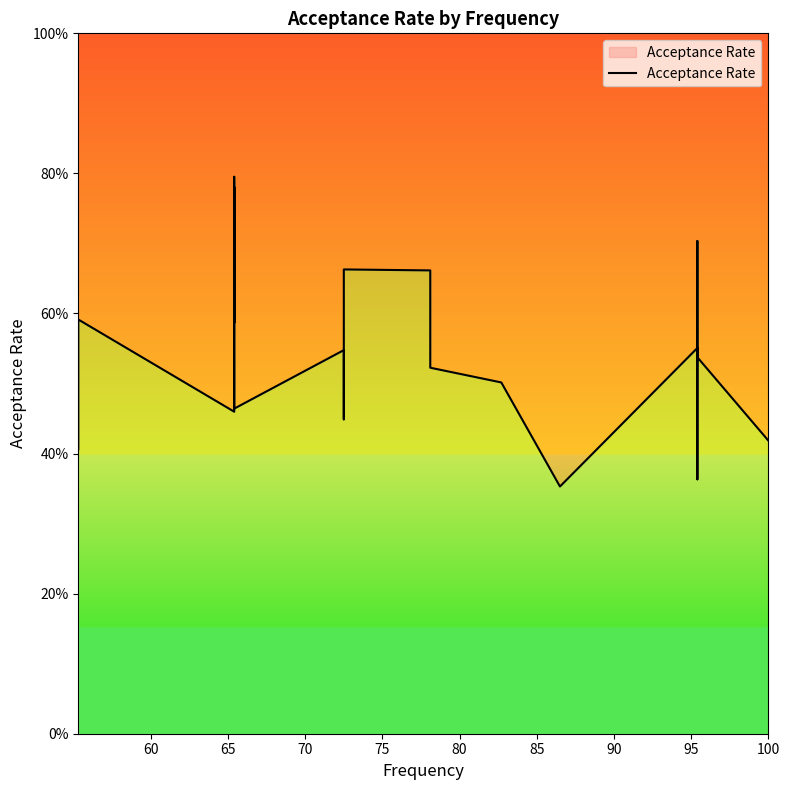

How many distinct data groups are displayed?

1